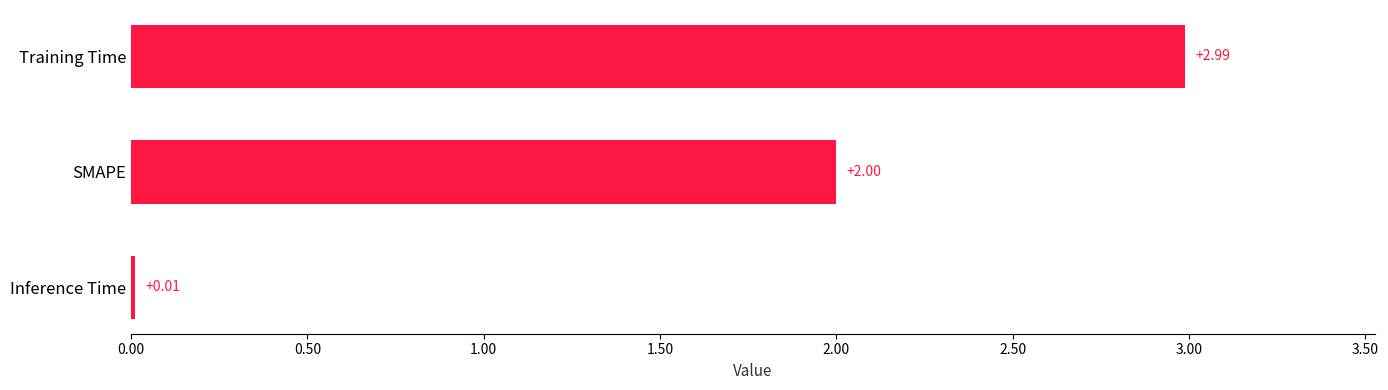

Rank the categories by value from highest to lowest.

Training Time, SMAPE, Inference Time